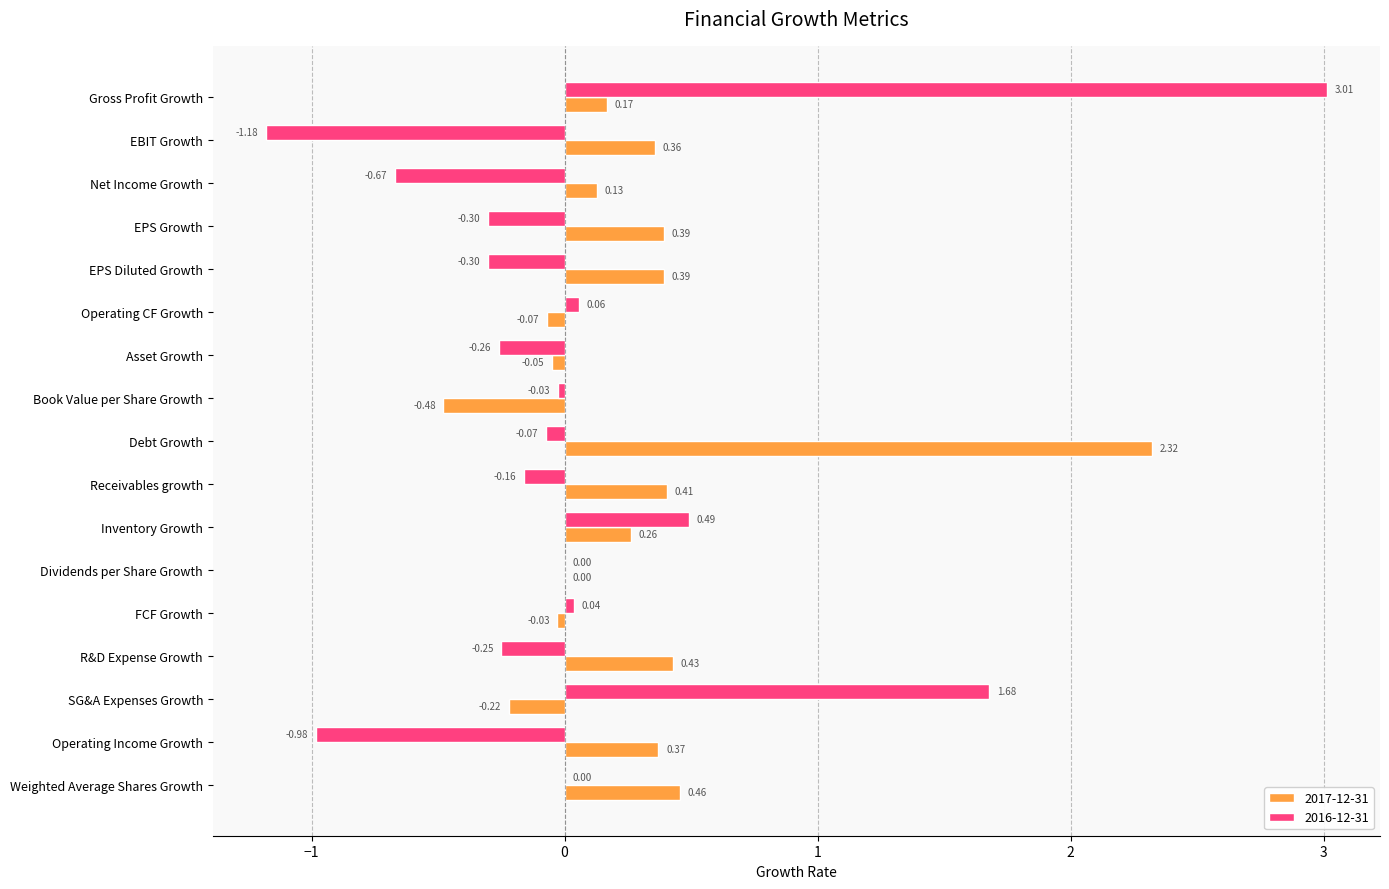

Which series has the largest range (max minus min)?

2016-12-31